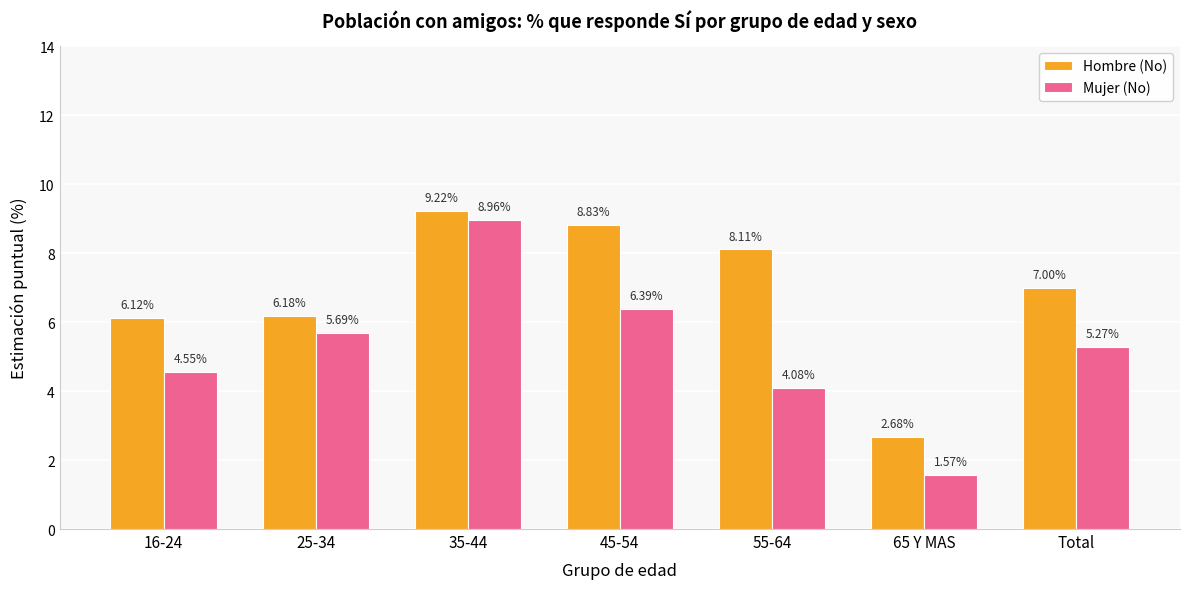

Rank the series at 16-24 from lowest to highest value.

Mujer (No), Hombre (No)